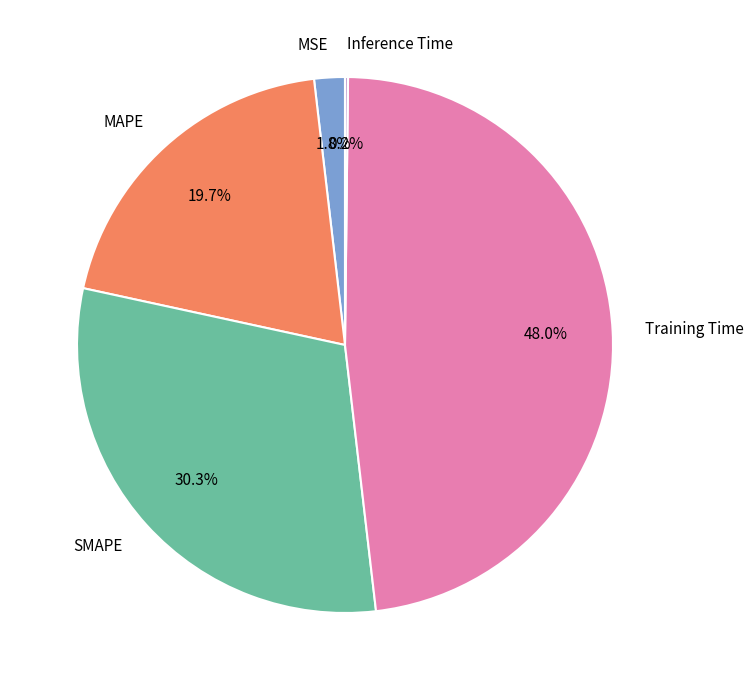

Which slice is the largest?

Training Time